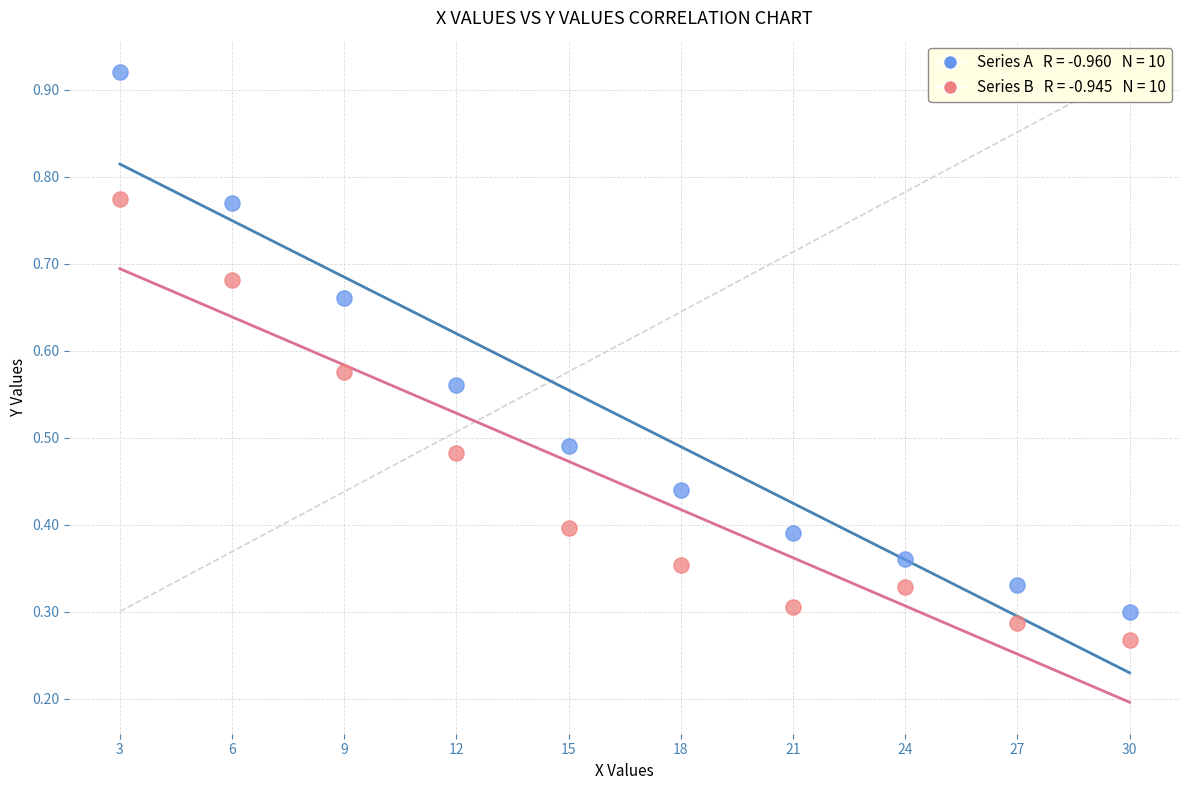

Across all data points, what is the range of X values (max minus min)?

27.0